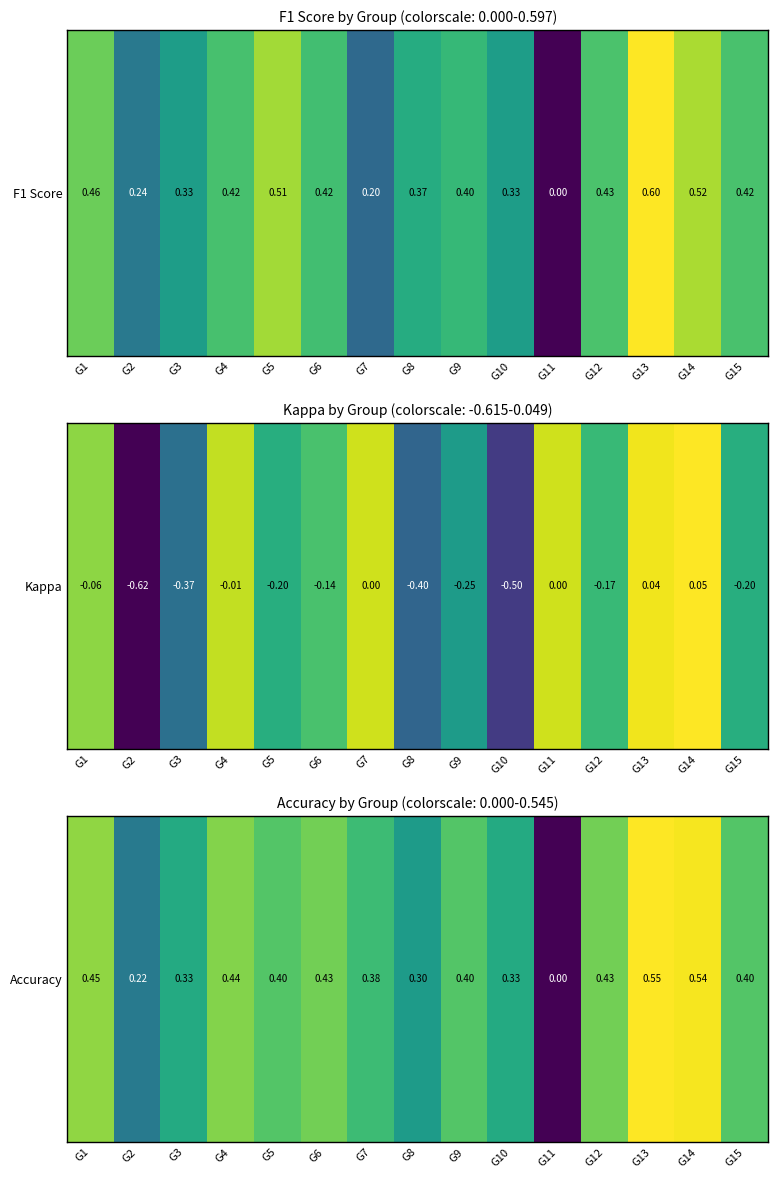

Rank the categories by value from lowest to highest.

G11, G2, G8, G3, G10, G7, G5, G9, G15, G6, G12, G4, G1, G14, G13